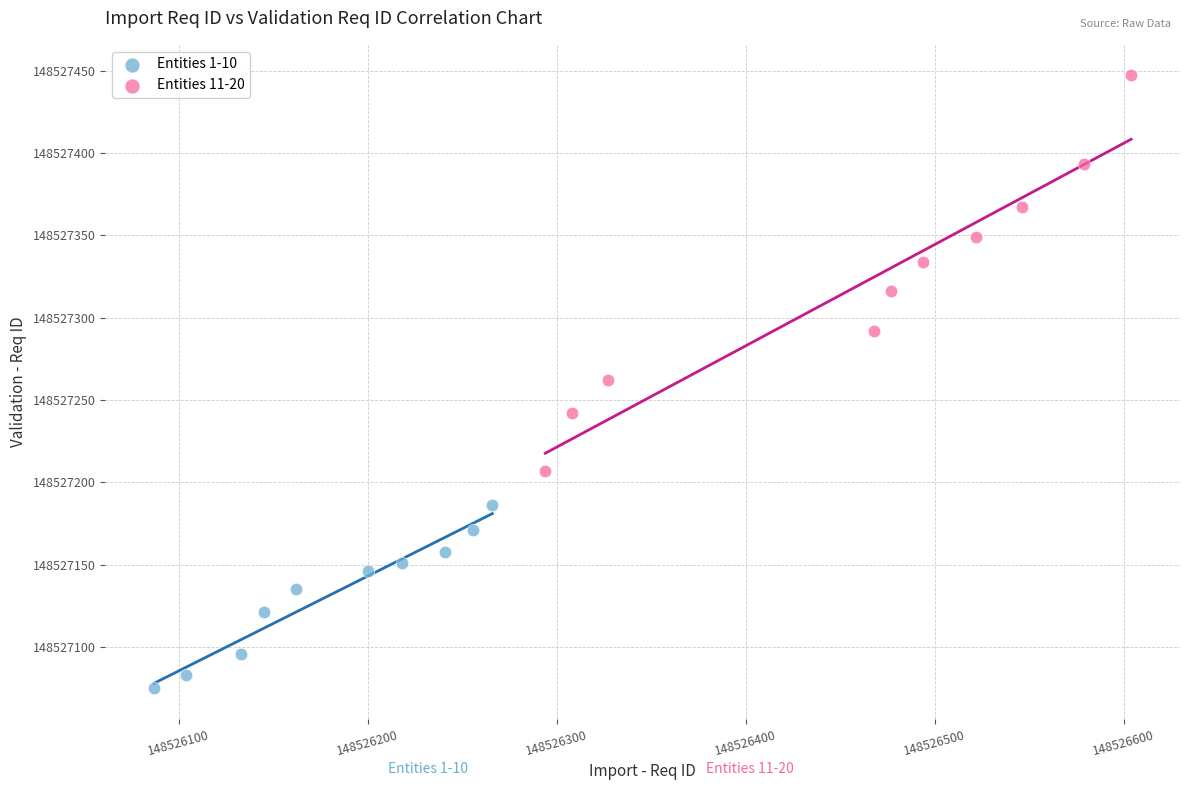

Which series has the widest spread of Y values?

Entities 11-20